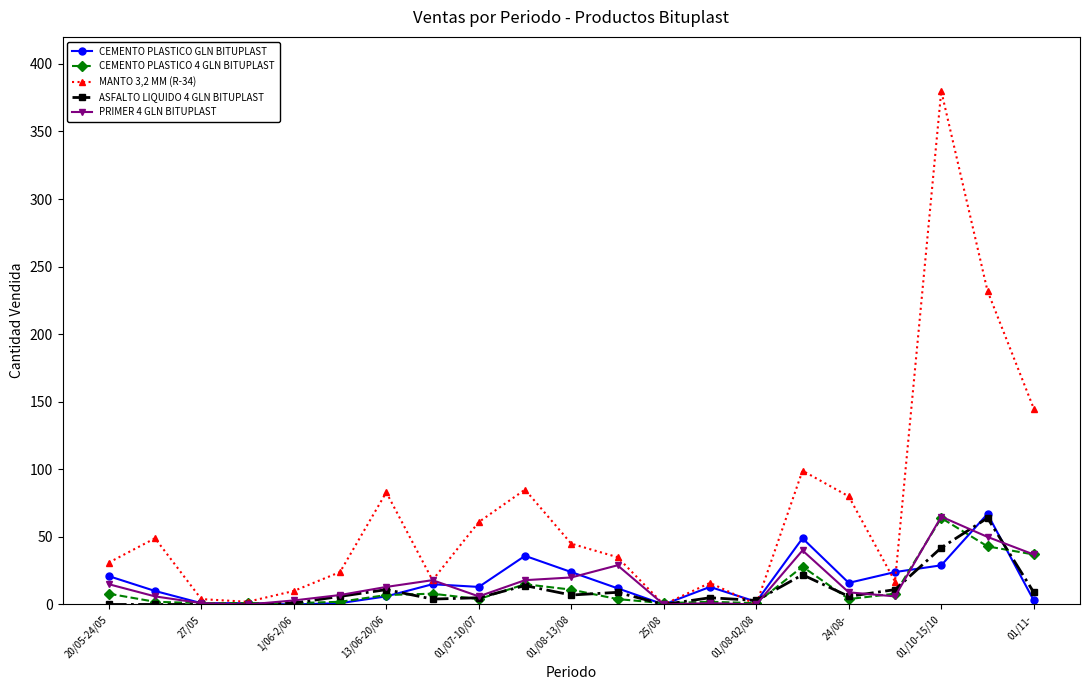

Which series has the widest spread of values?

MANTO 3,2 MM (R-34)